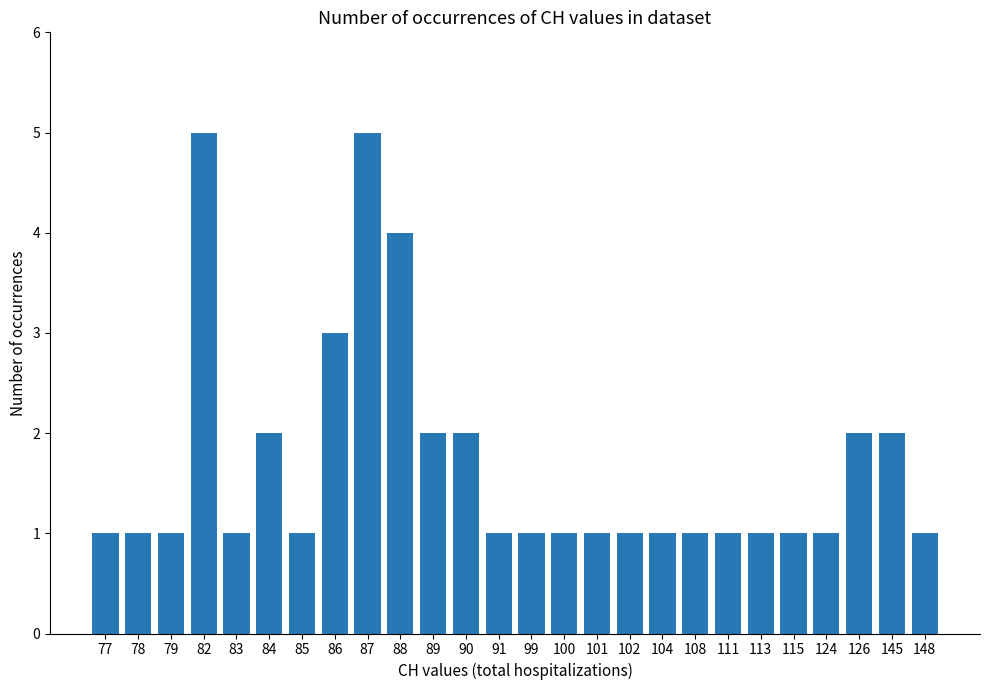

Reading left to right, list all the values displayed in this chart.

77=1	78=1	79=1	82=5	83=1	84=2	85=1	86=3	87=5	88=4	89=2	90=2	91=1	99=1	100=1	101=1	102=1	104=1	108=1	111=1	113=1	115=1	124=1	126=2	145=2	148=1